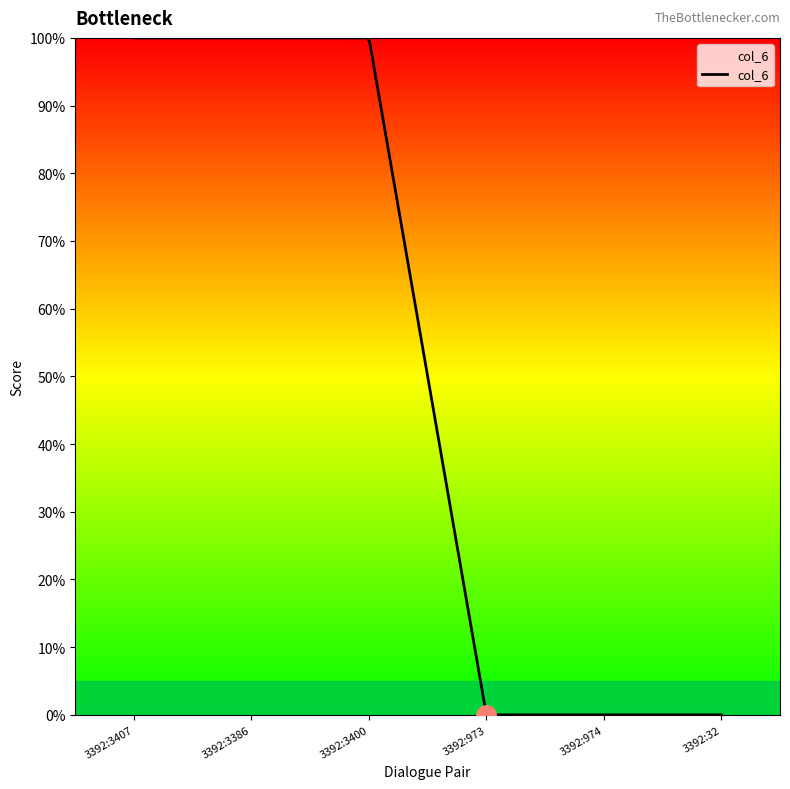

Does the chart have visible grid lines?

No